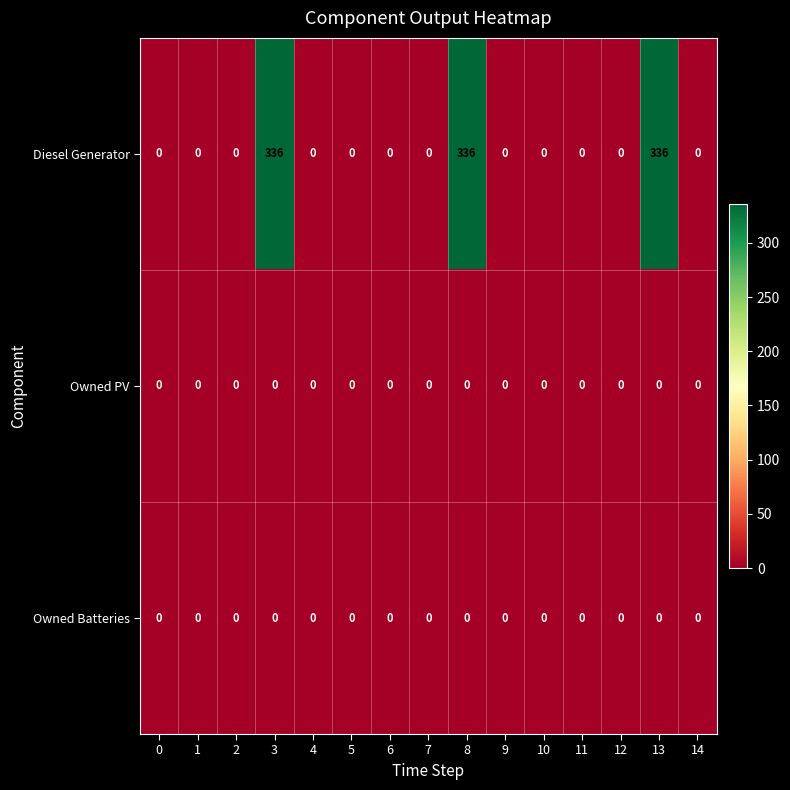

The Owned Batteries series shows 0 at 1. True or false?

True